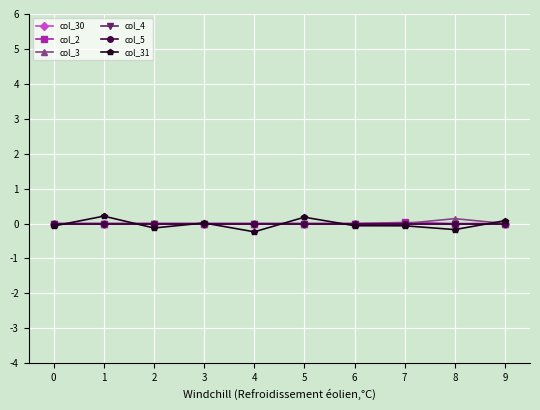

Is this an area chart (filled region under the line)?

No